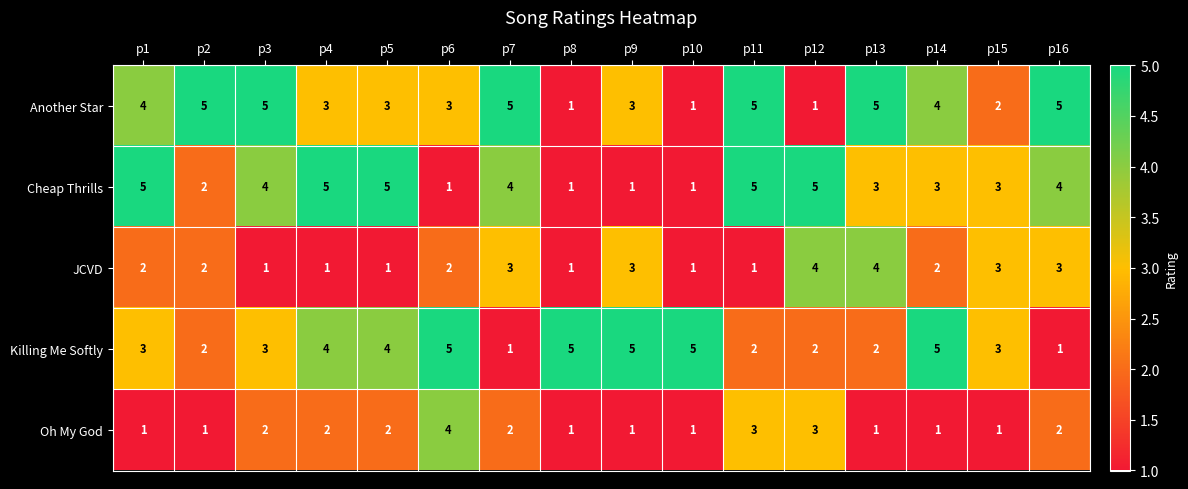

How many Another Star values are between 3 and 5?

12